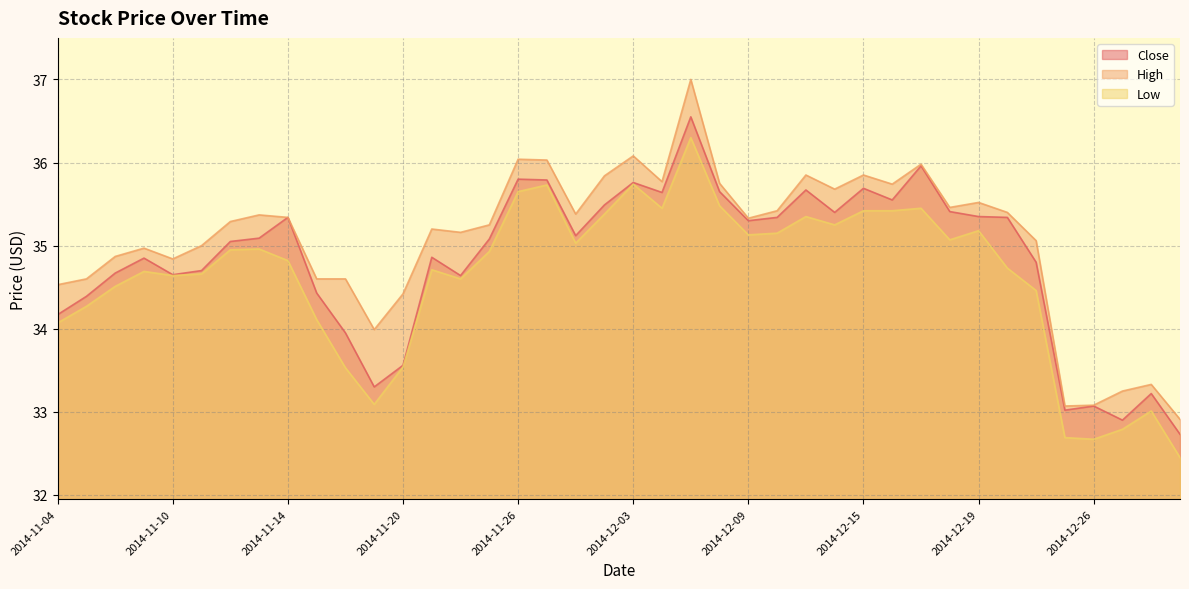

The value of High at 2014-12-31 is 8.0. True or false?

False